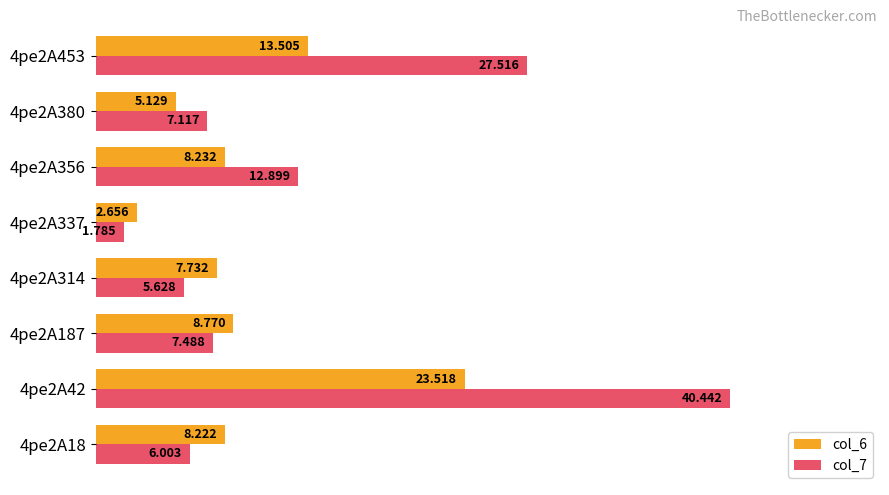

What is the sum of all col_7 values?

108.9